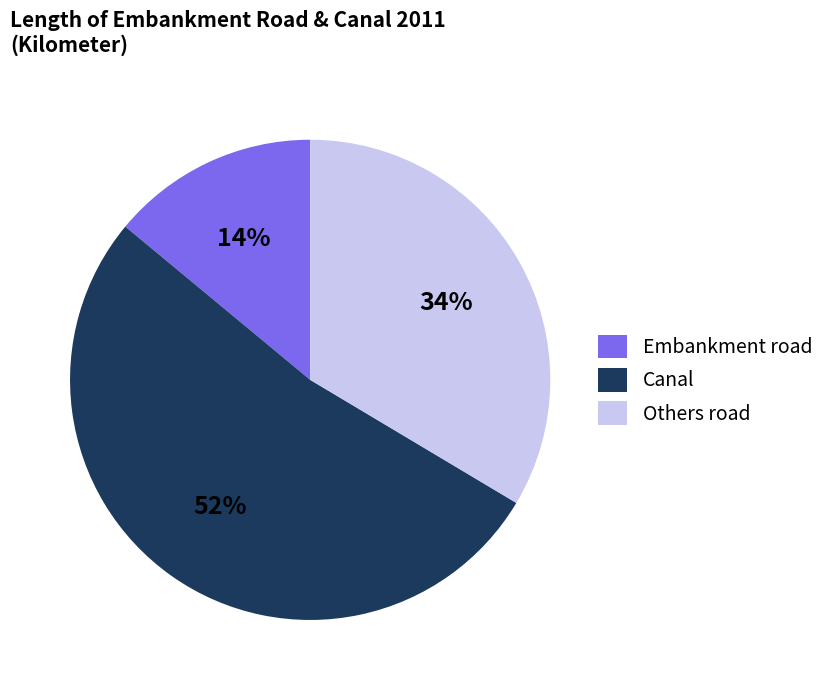

Which slice is the smallest?

Embankment road